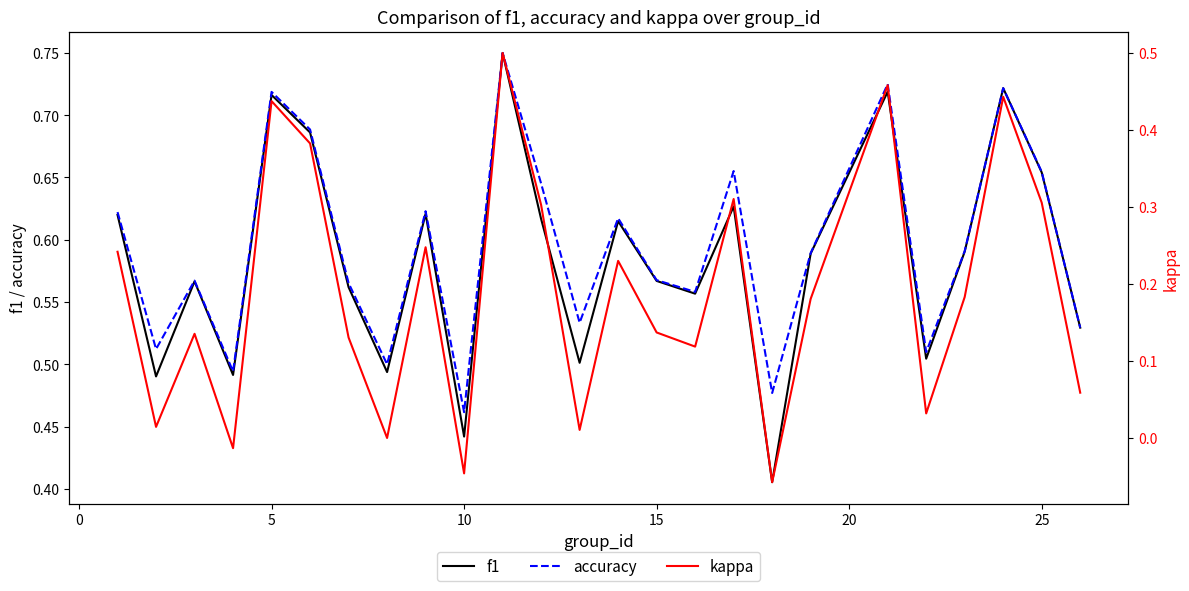

What is the average value of the accuracy series?

0.6